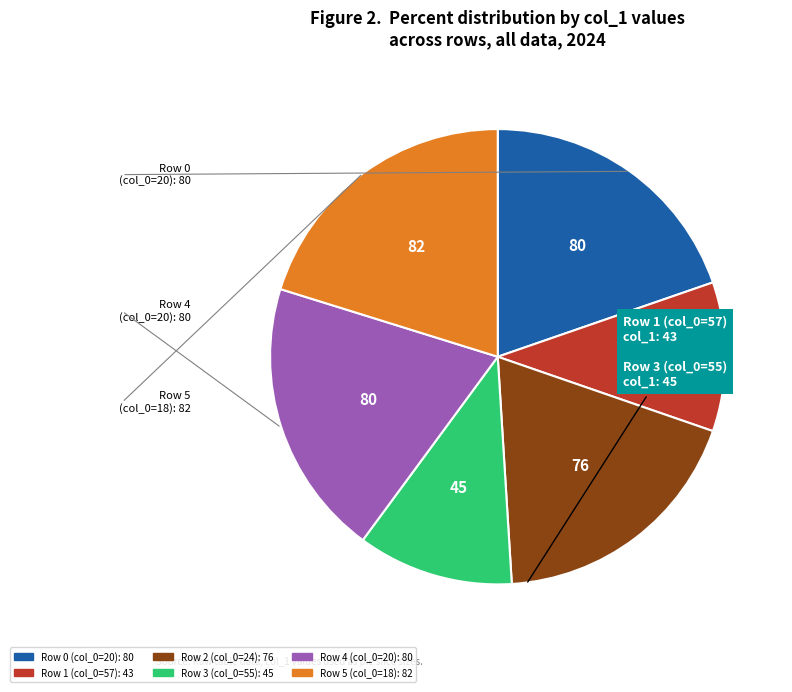

How many slices are in this pie chart?

6